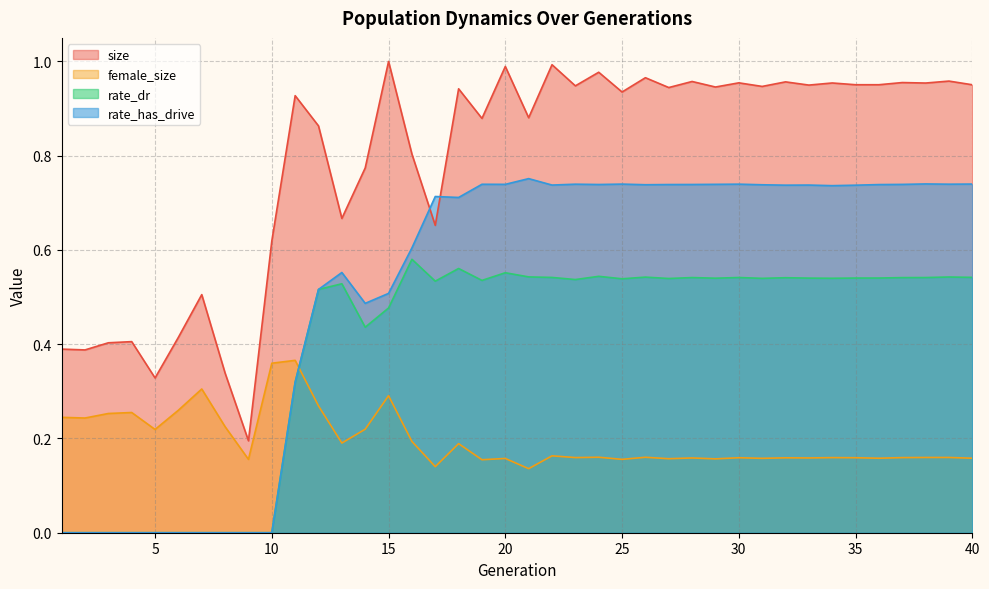

Does the chart have visible grid lines?

Yes